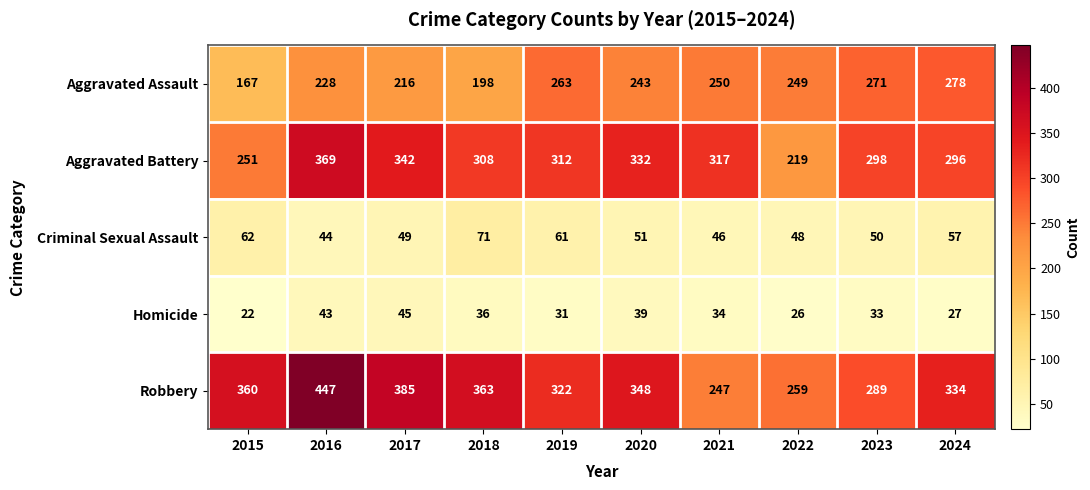

What is the total value across all series at 2018?

976